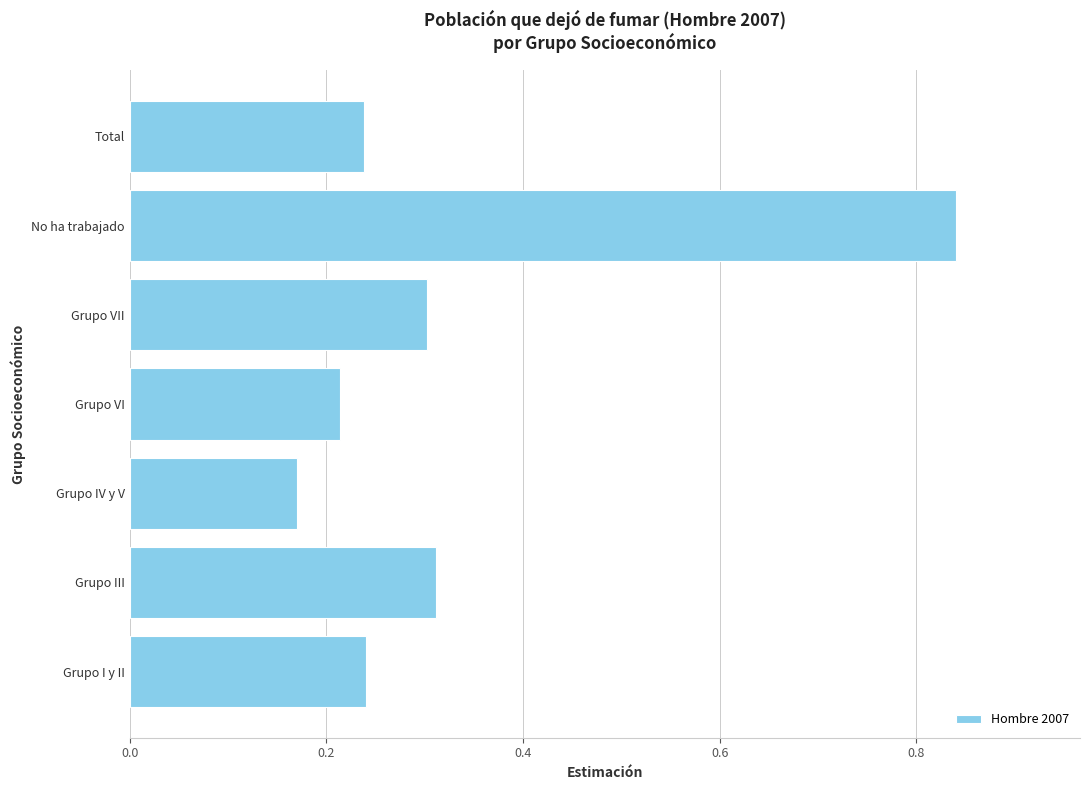

At which category does the chart reach its minimum across all series?

Grupo IV y V